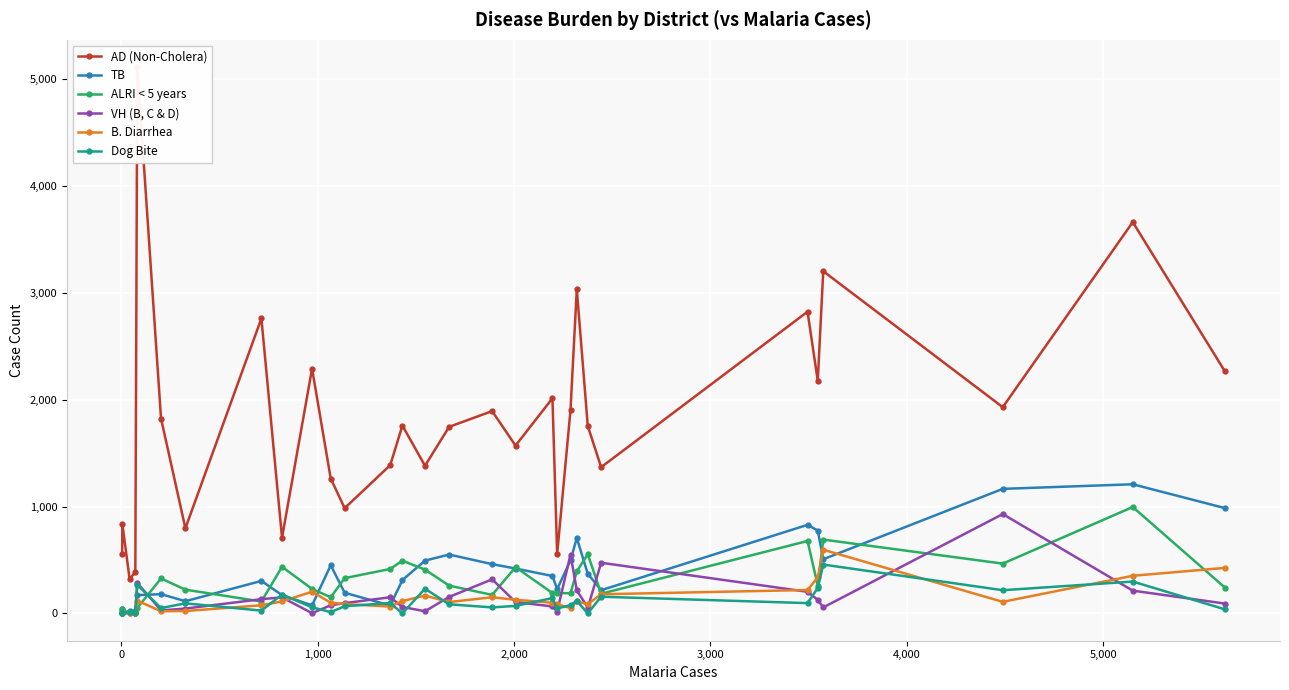

What is the difference between the second highest and minimum values in the AD (Non-Cholera) series?

3343